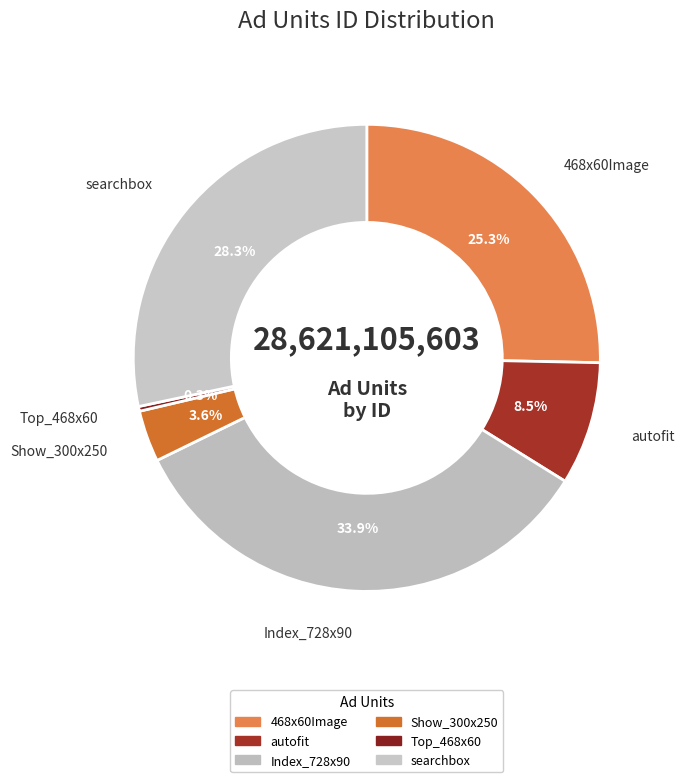

What is the change in value from 468x60Image to Top_468x60?

-7155905095